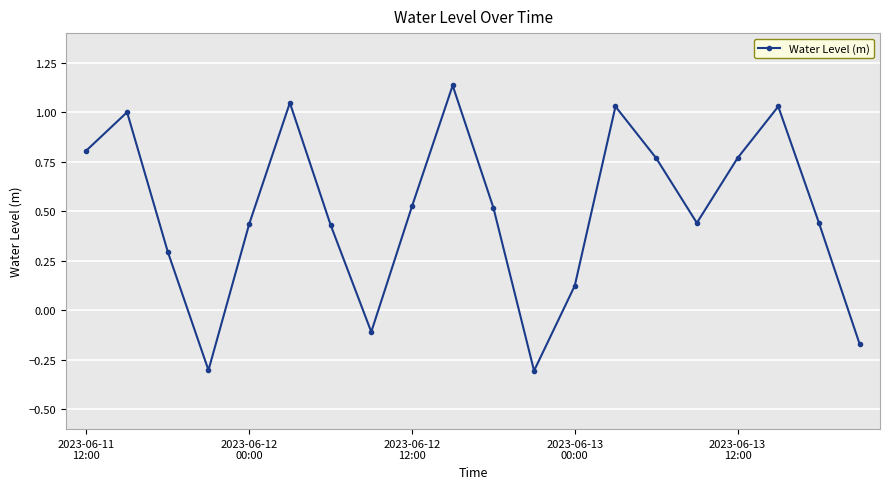

Is this an area chart (filled region under the line)?

No